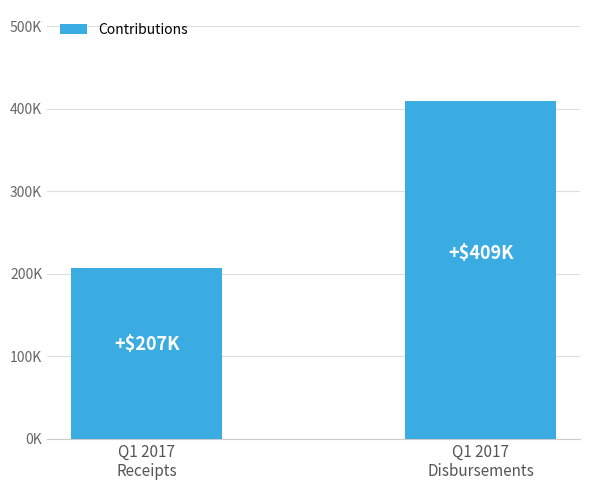

Where is the data nearest to the value 308290?

Q1 2017
Receipts